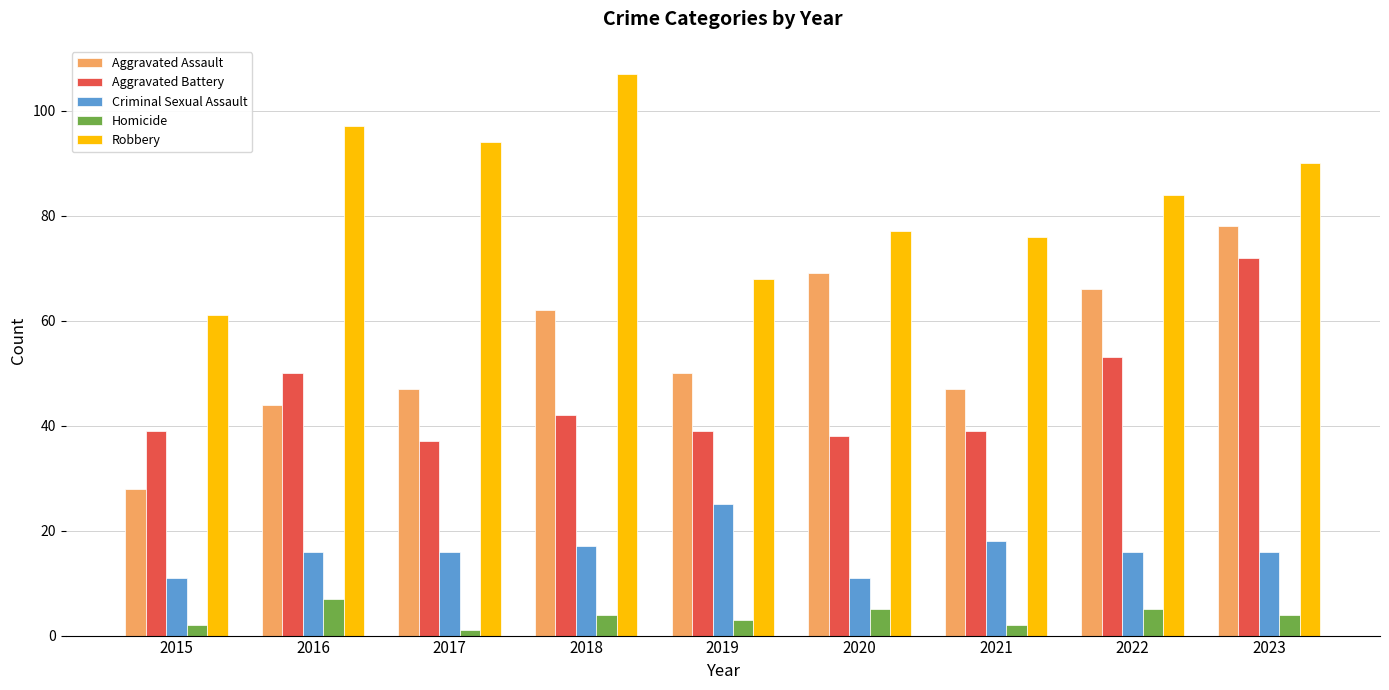

Rank the series by their maximum value, from highest to lowest.

Robbery, Aggravated Assault, Aggravated Battery, Criminal Sexual Assault, Homicide